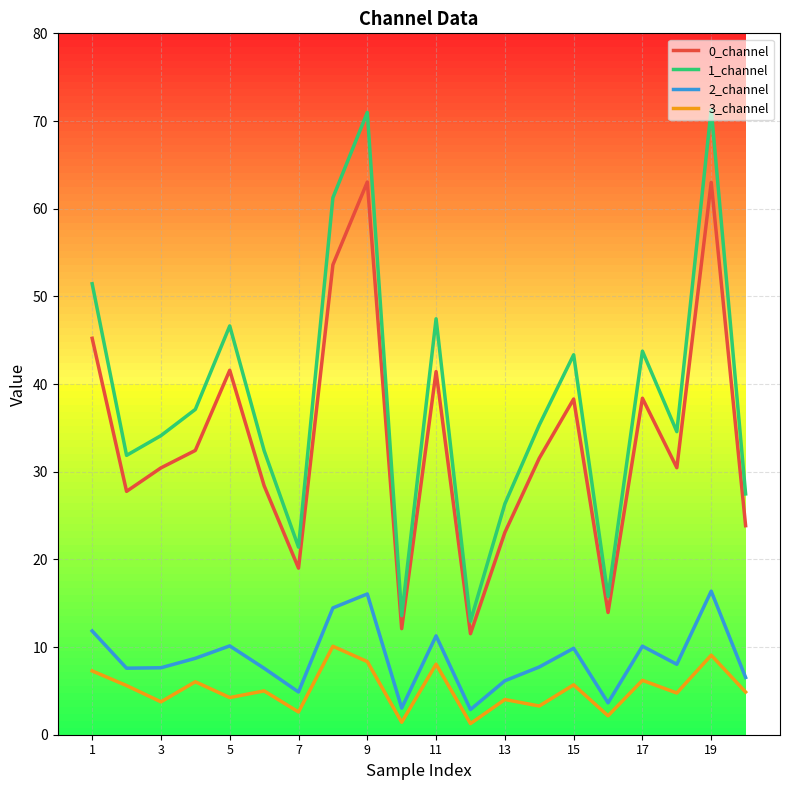

True or false: 3_channel and 0_channel intersect in this chart.

False